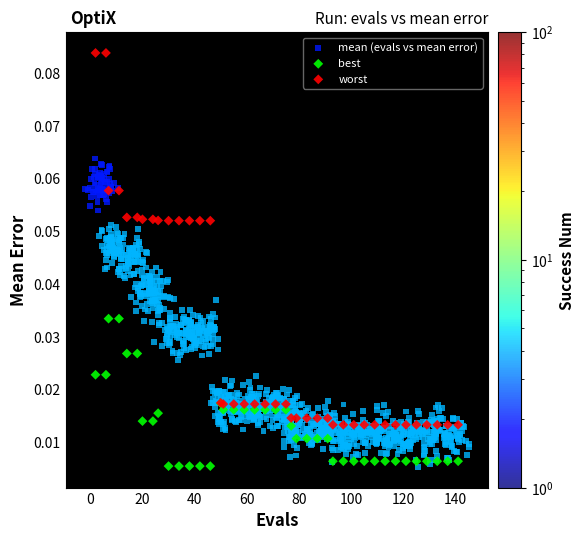

Which series reaches the maximum Y coordinate?

worst